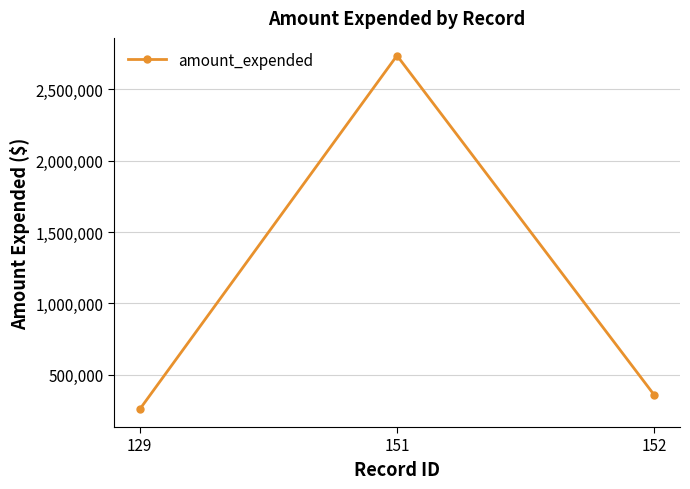

Count the number of data series in this chart.

1